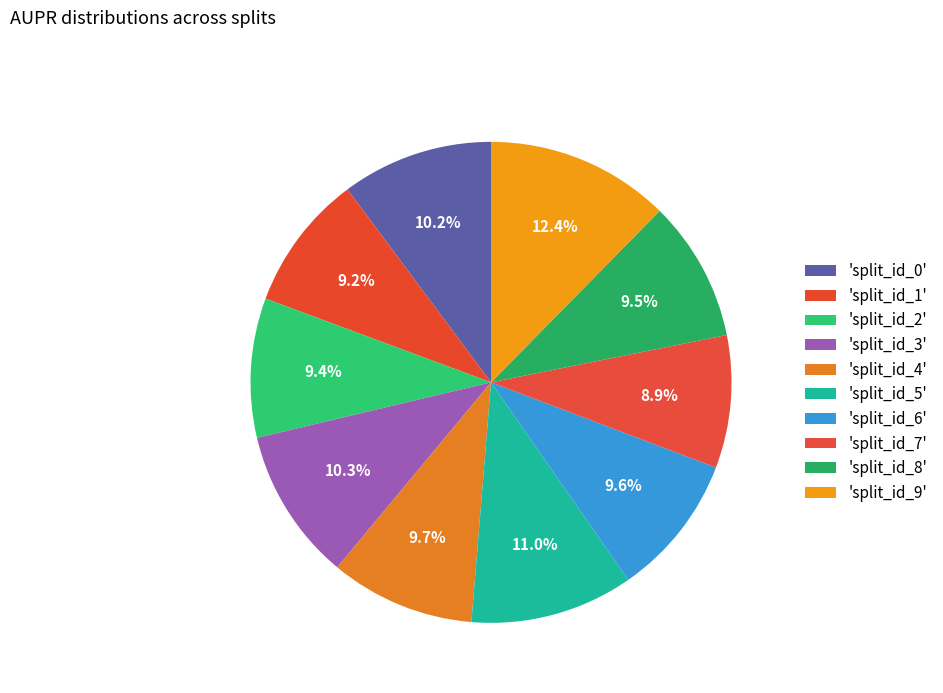

How many segments does this pie chart have?

10